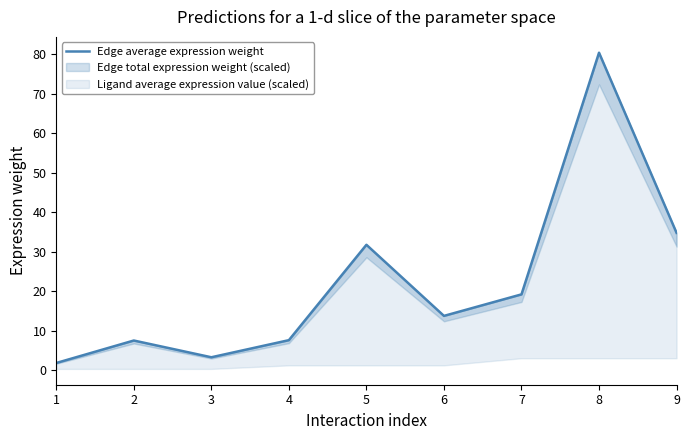

How many values are below 13?

4